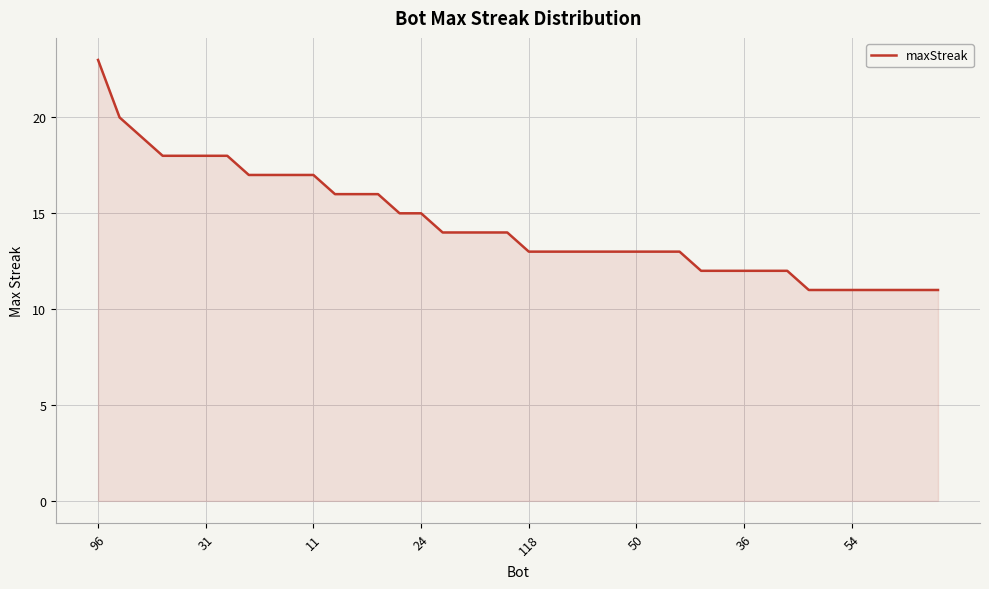

What is the maximum value shown in the chart?

23